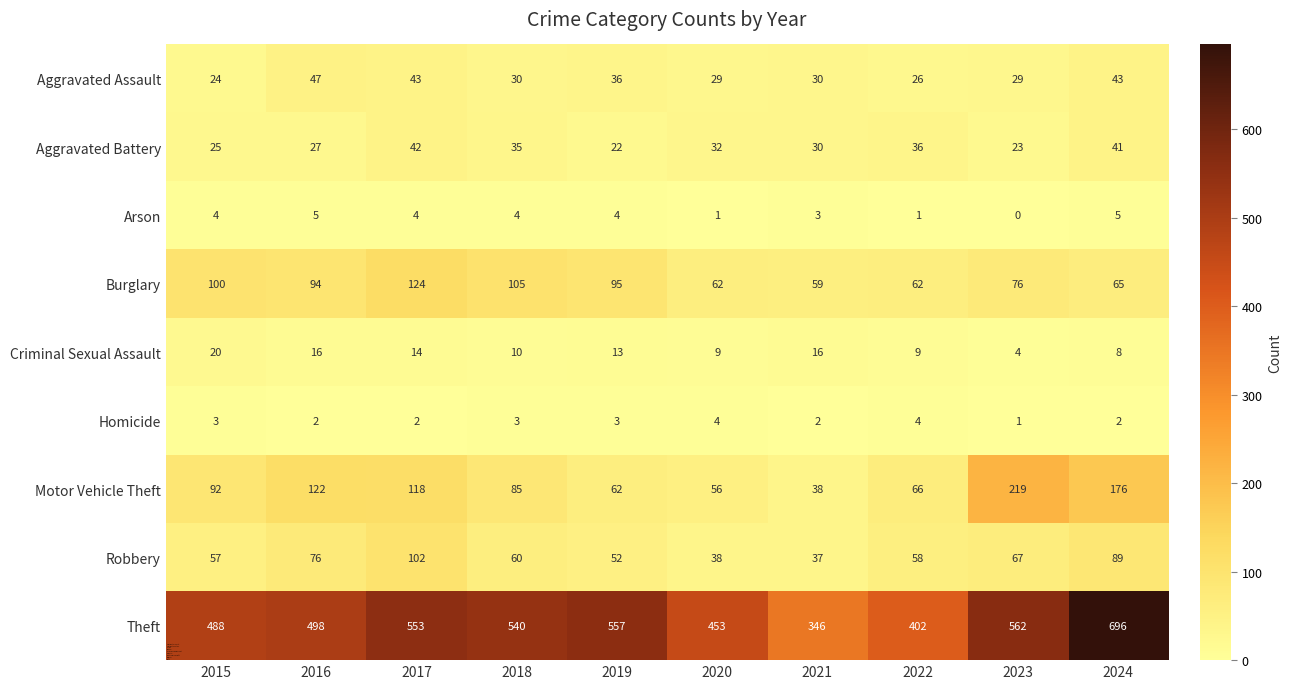

What is the difference between the Theft values at 2020 and 2019?

104